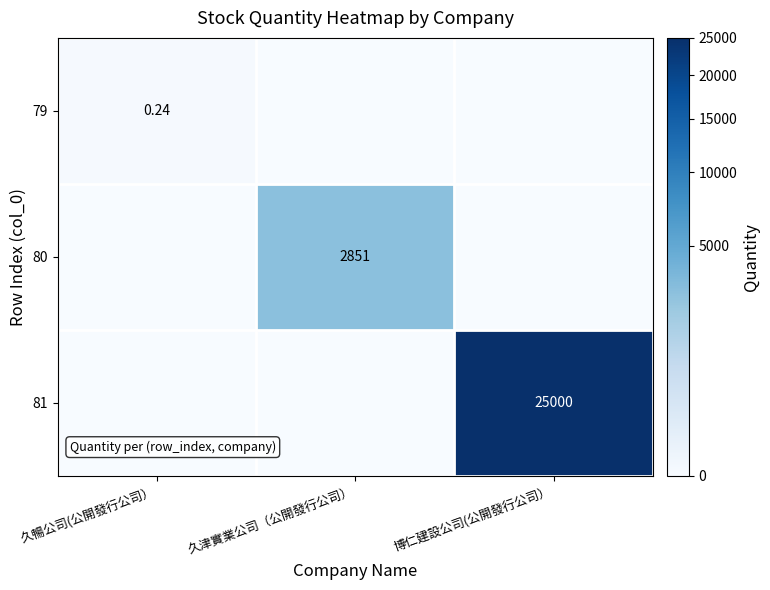

At which category does the chart reach its minimum across all series?

久津實業公司（公開發行公司）